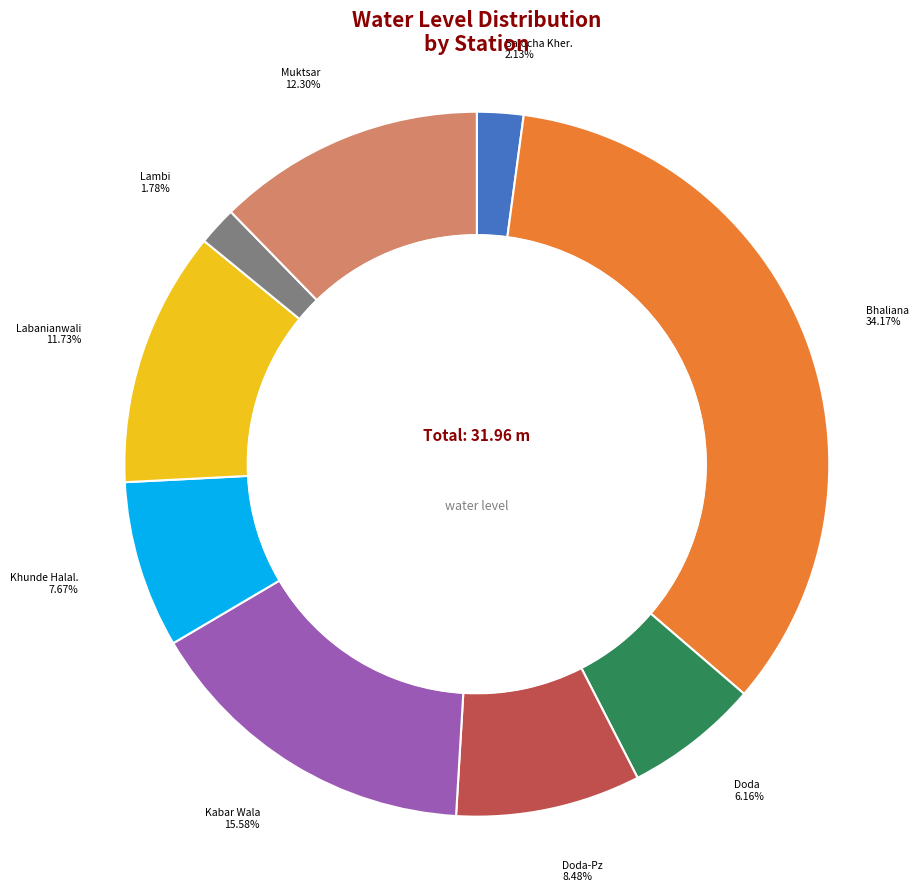

Is there any slice that represents more than half of the pie?

No